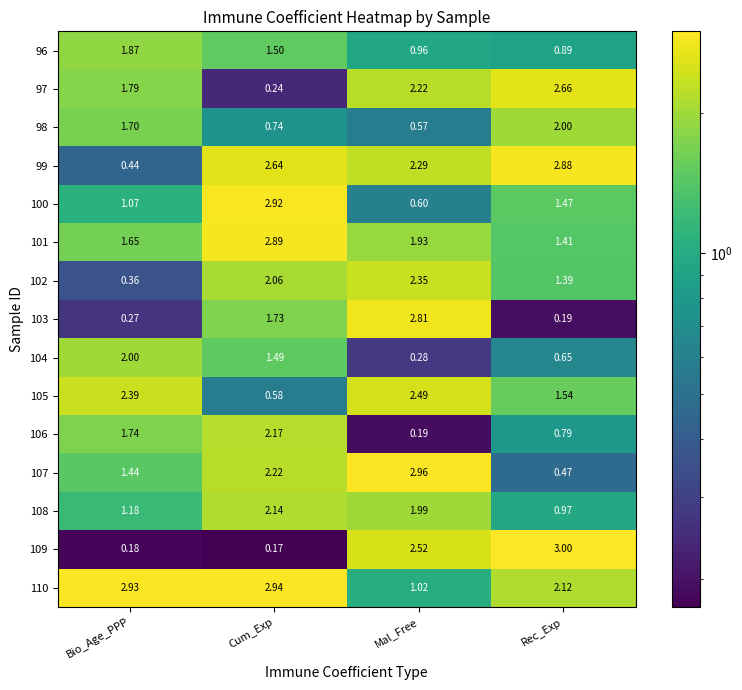

At which label does 108 reach its minimum?

Rec_Exp